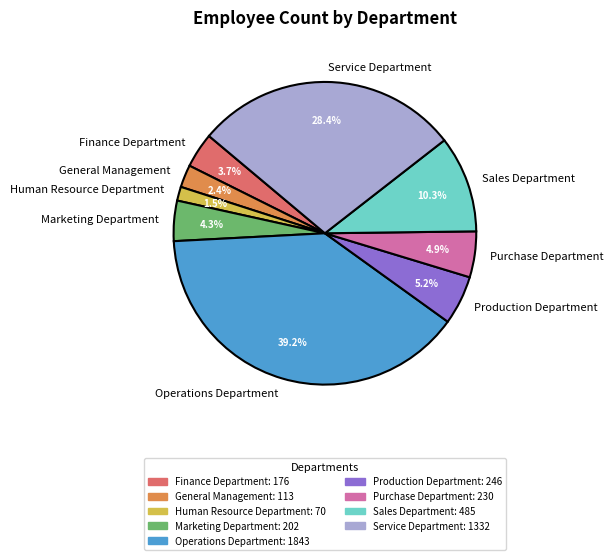

To the nearest percent, what percentage of the pie is Production Department?

5%